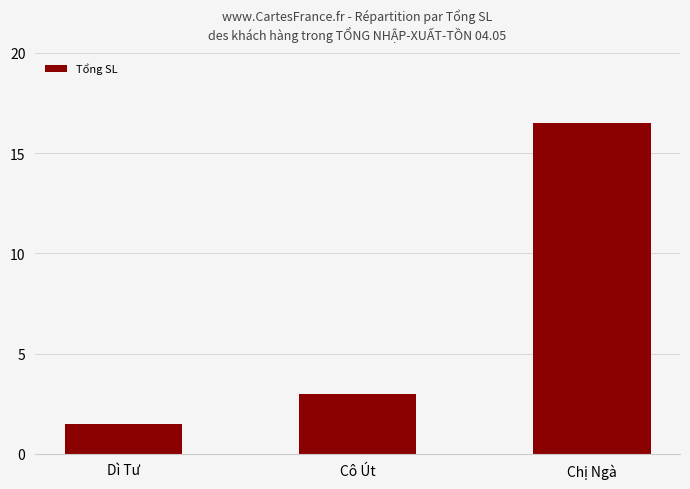

Which category has the lowest value across all series?

Dì Tư